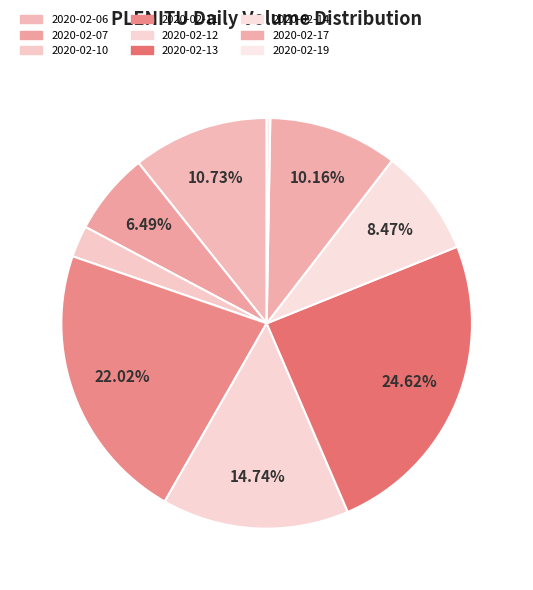

How many segments does this pie chart have?

9